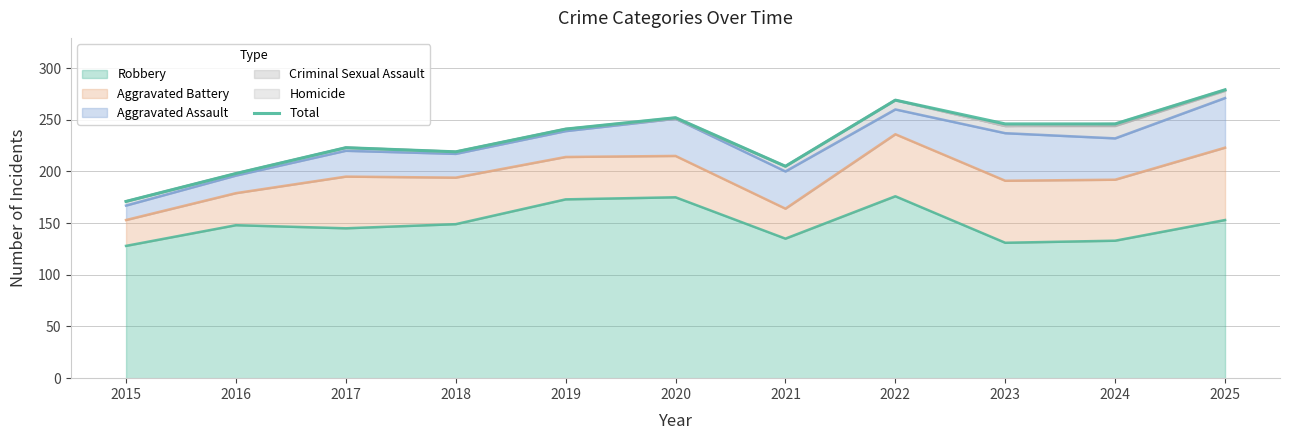

Rank the categories by value from lowest to highest.

2015, 2016, 2021, 2018, 2017, 2019, 2023, 2024, 2020, 2022, 2025